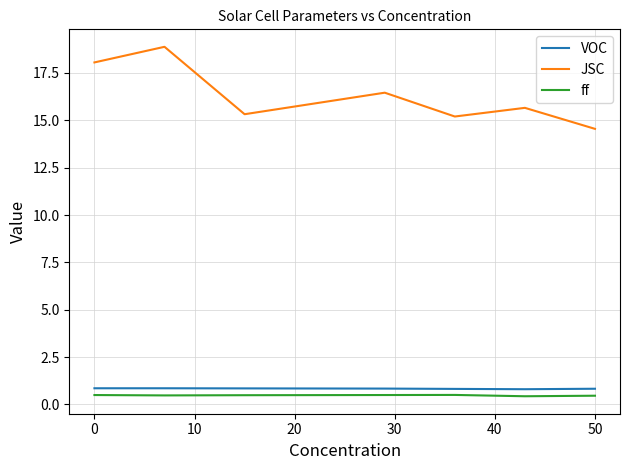

Is this an area chart (filled region under the line)?

No